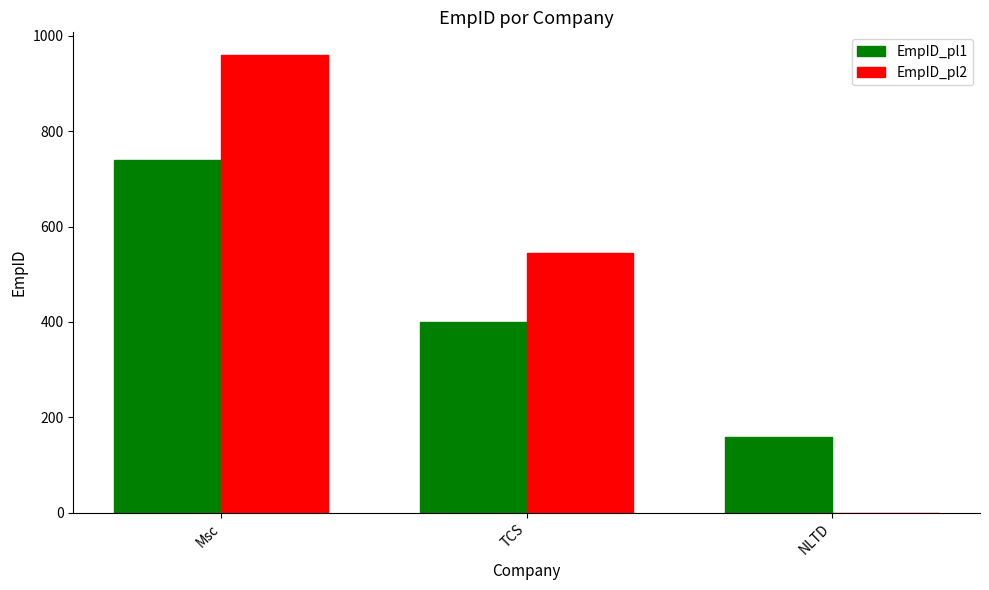

Between Msc and TCS, which series saw the biggest shift?

EmpID_pl2